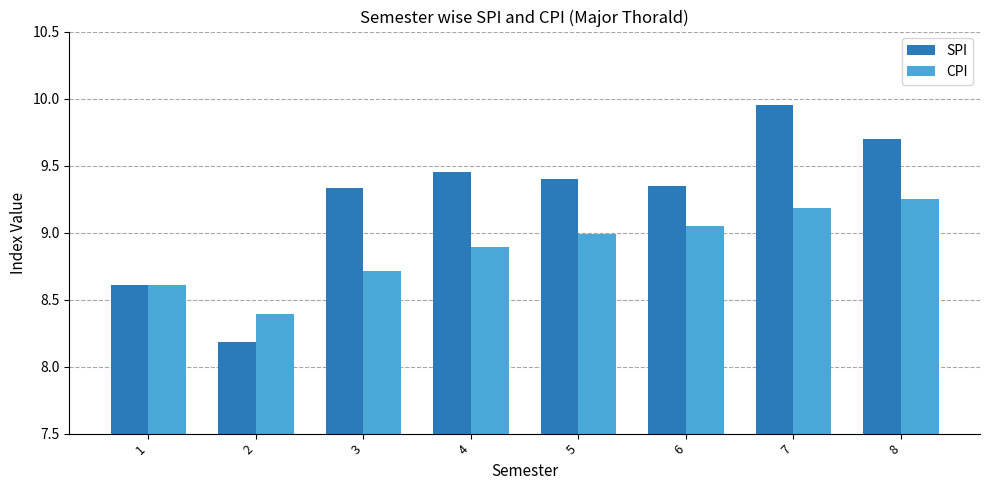

Does the chart contain stacked bars?

No